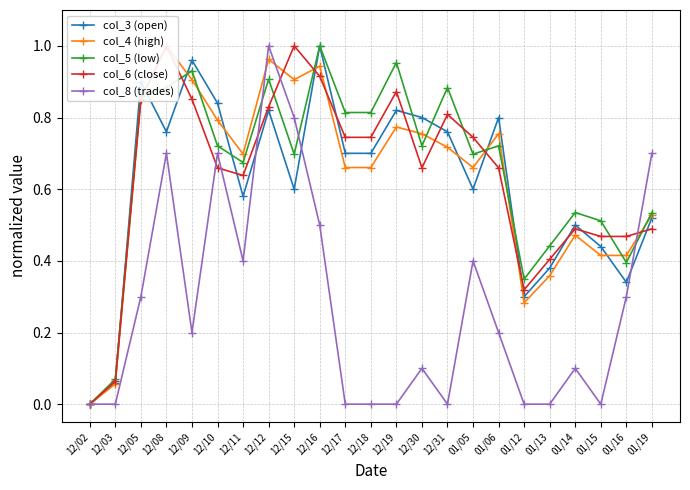

What is the value of the col_6 (close) point at the 8th from the left?

0.8